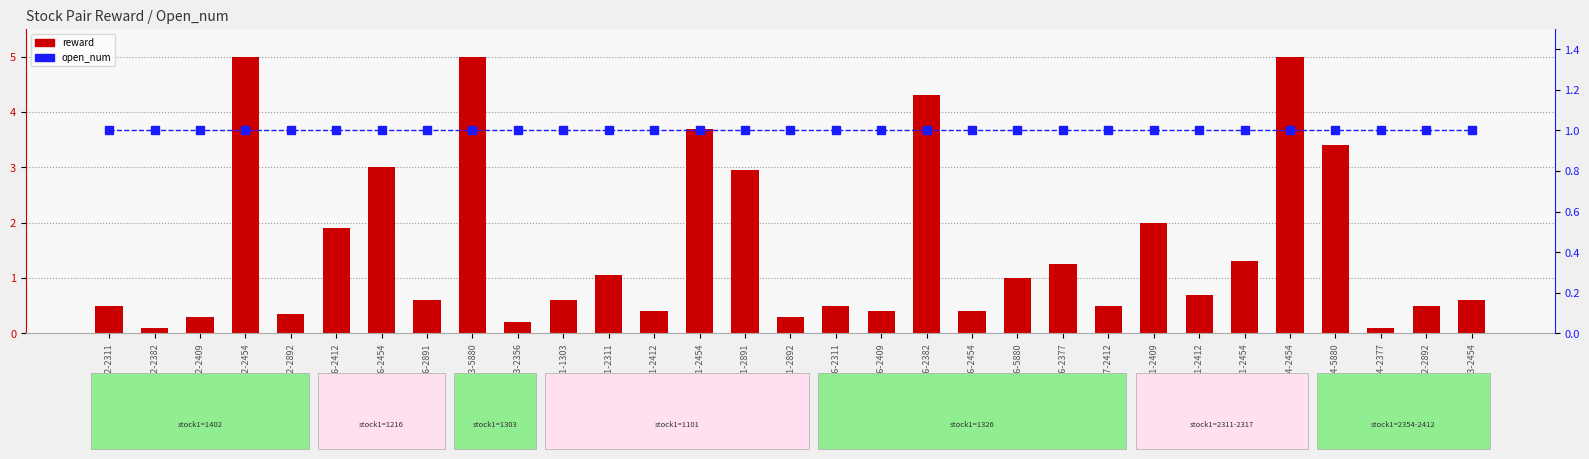

Reading left to right, extract all data points from this chart.

reward: 0.5	0.1	0.3	5.0	0.3	1.9	3.0	0.6	5.0	0.2	0.6	1.1	0.4	3.7	3.0	0.3	0.5	0.4	4.3	0.4	1.0	1.2	0.5	2.0	0.7	1.3	5.0	3.4	0.1	0.5	0.6
open_num: 1.0	1.0	1.0	1.0	1.0	1.0	1.0	1.0	1.0	1.0	1.0	1.0	1.0	1.0	1.0	1.0	1.0	1.0	1.0	1.0	1.0	1.0	1.0	1.0	1.0	1.0	1.0	1.0	1.0	1.0	1.0